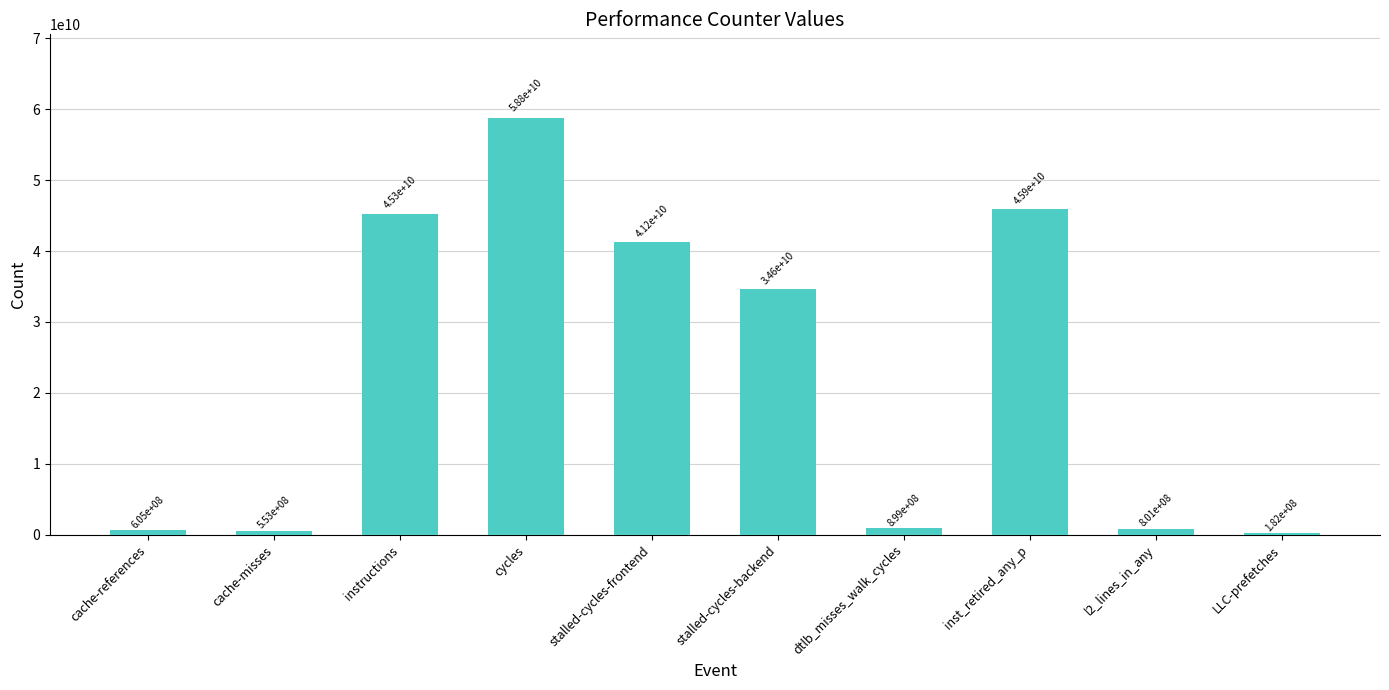

The chart shows a value of 93577929968 at cycles. True or false?

False